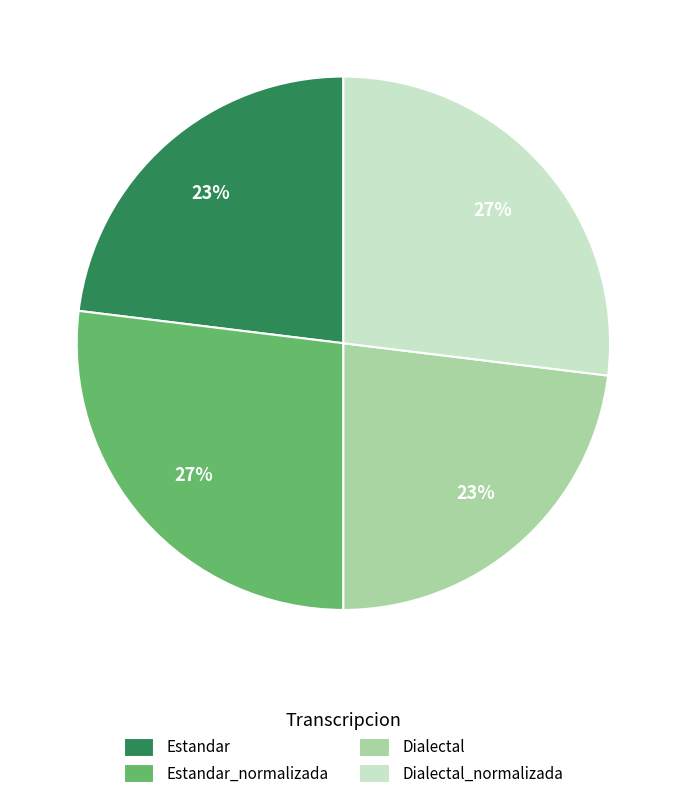

Between Estandar and Dialectal_normalizada, which is larger?

Dialectal_normalizada